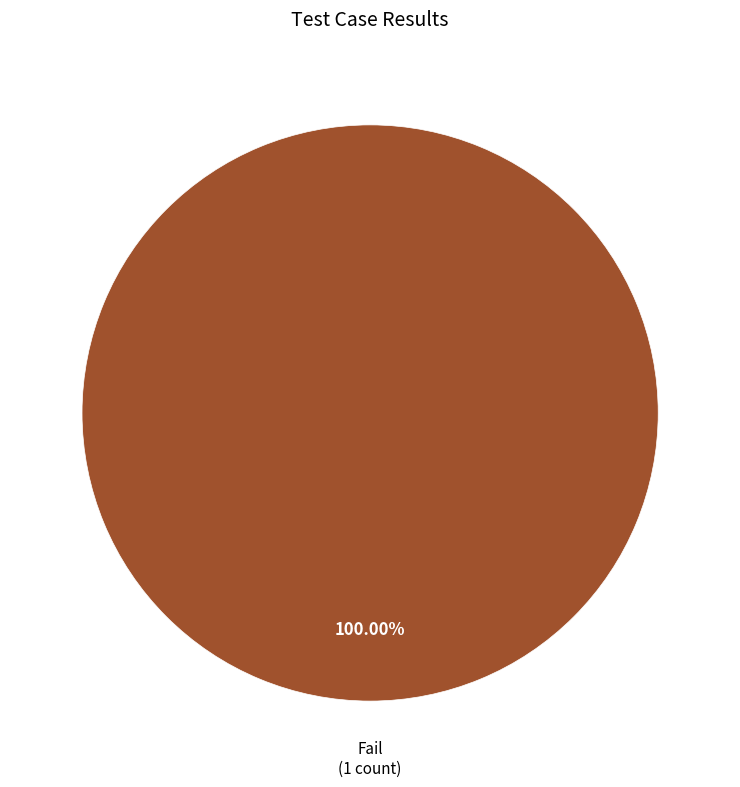

Is there a majority slice in this chart?

Yes